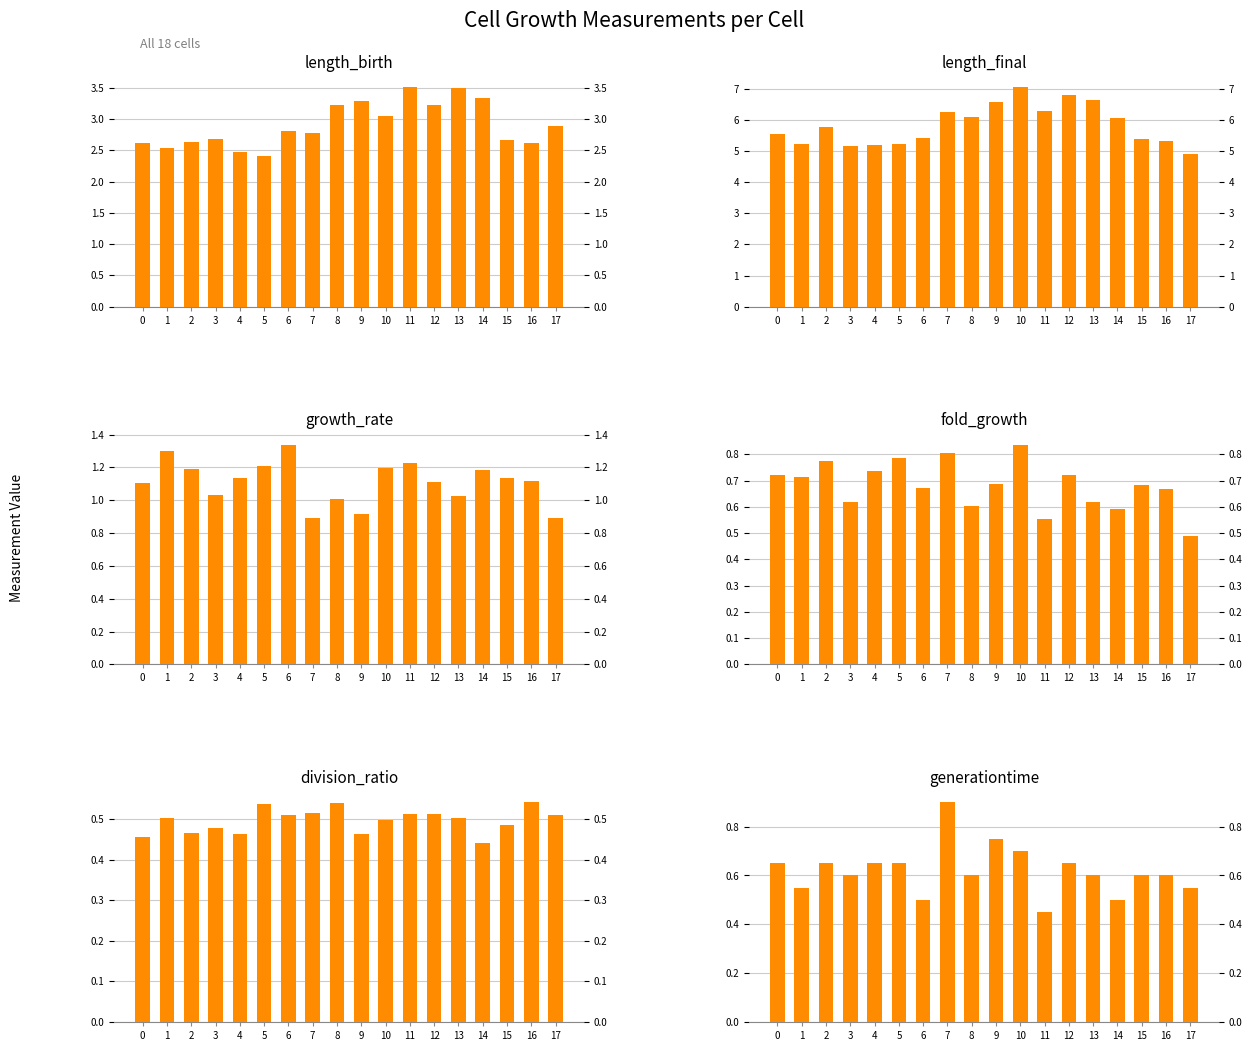

What is the difference between the maximum and minimum values in the division_ratio series?

0.1